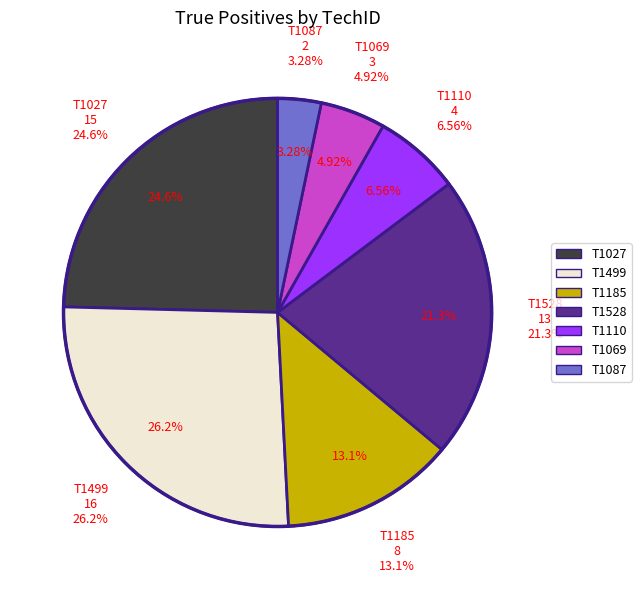

Rank the categories by value from highest to lowest.

T1499, T1027, T1528, T1185, T1110, T1069, T1087